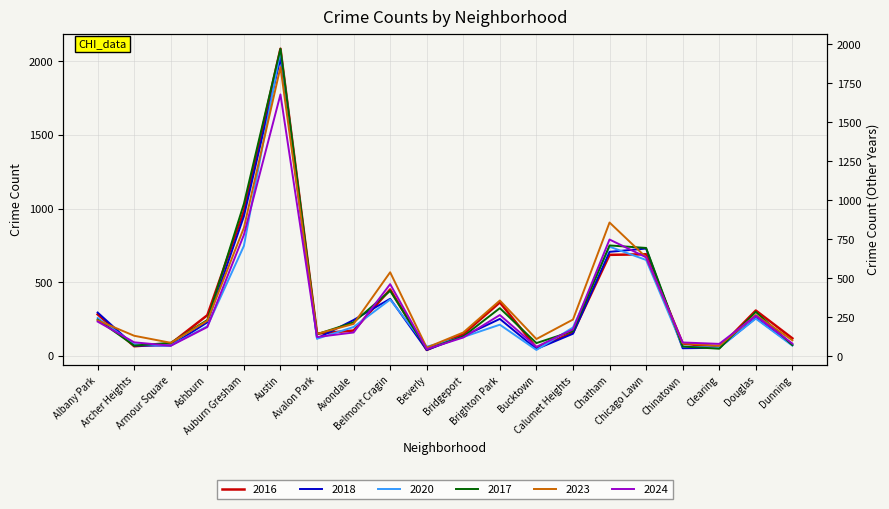

Read the 2018 value at Avalon Park, to the nearest 50.

100